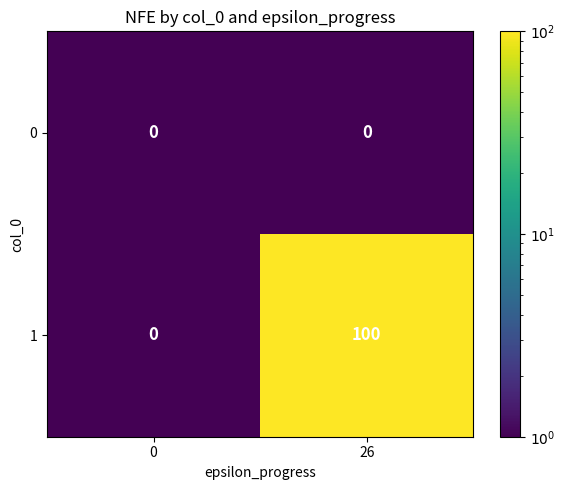

The value of 0 at 26 is 0. True or false?

True